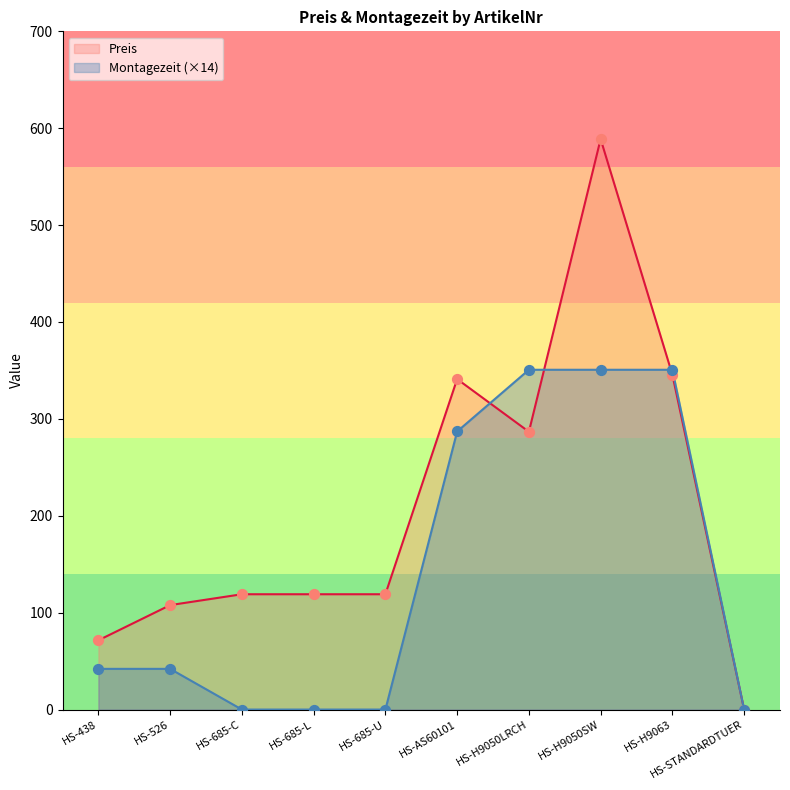

What are all the series names shown in the legend?

Preis, Montagezeit (×14)